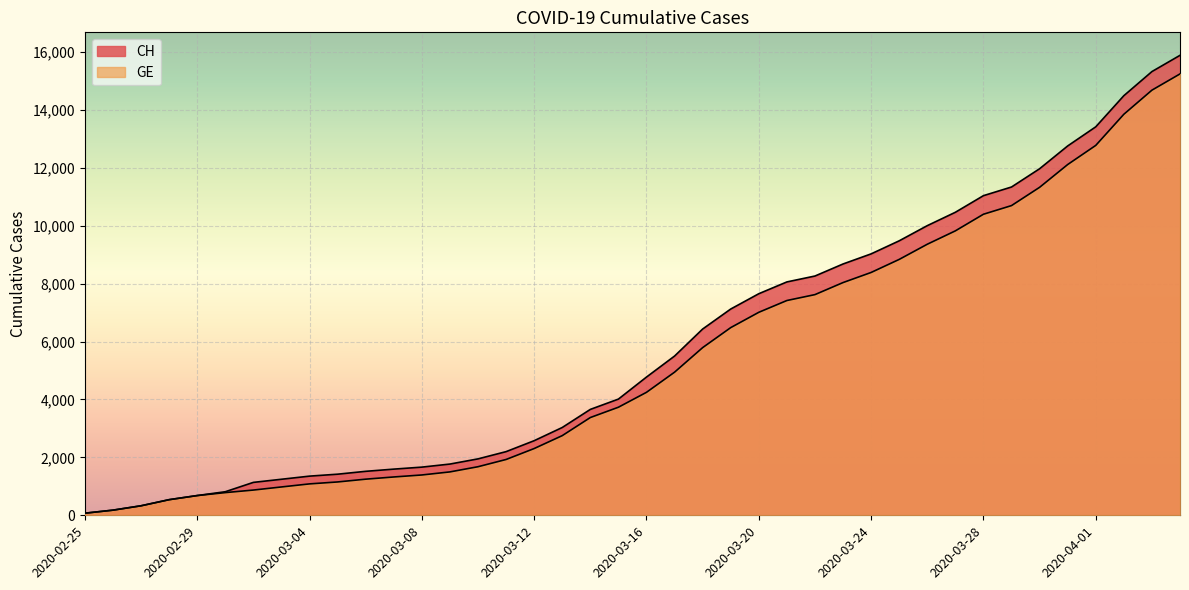

List the series in order of their peak value, highest first.

CH, GE